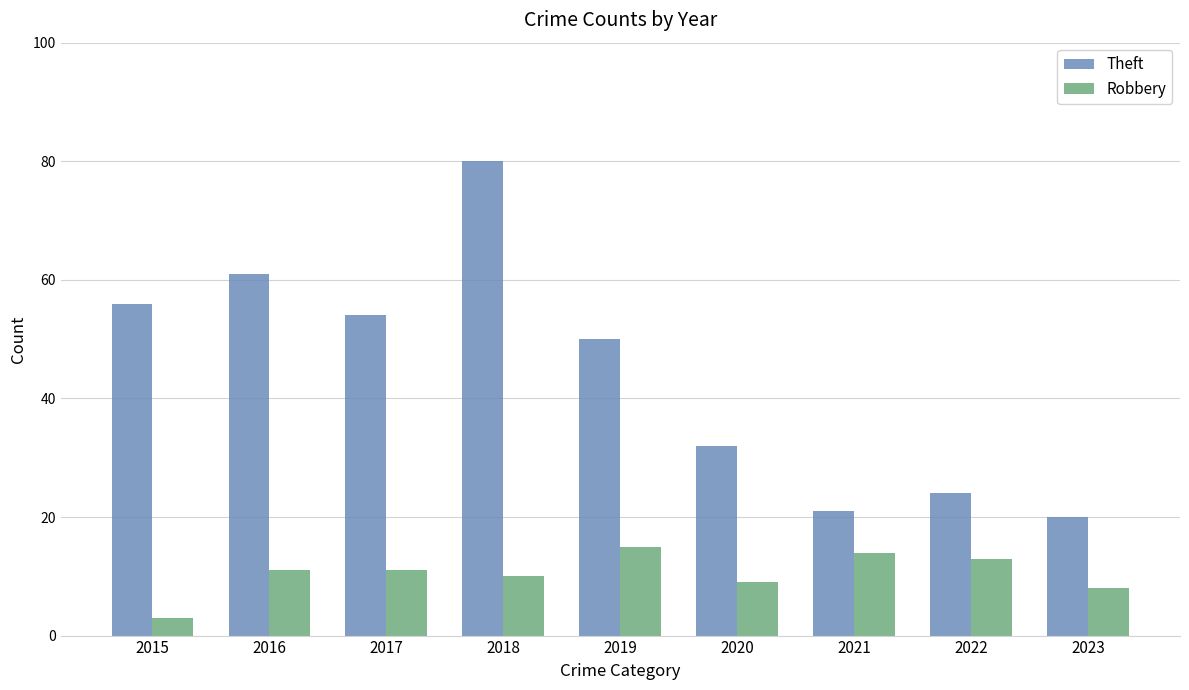

How many data points in Theft are less than 50?

4